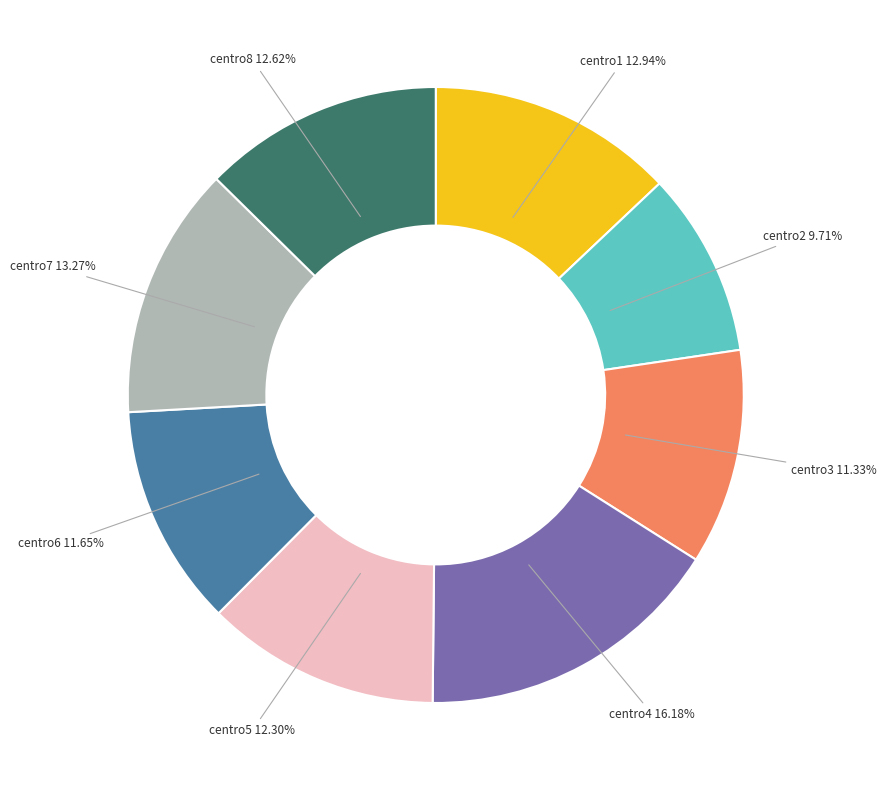

Which slice is the smallest?

centro2